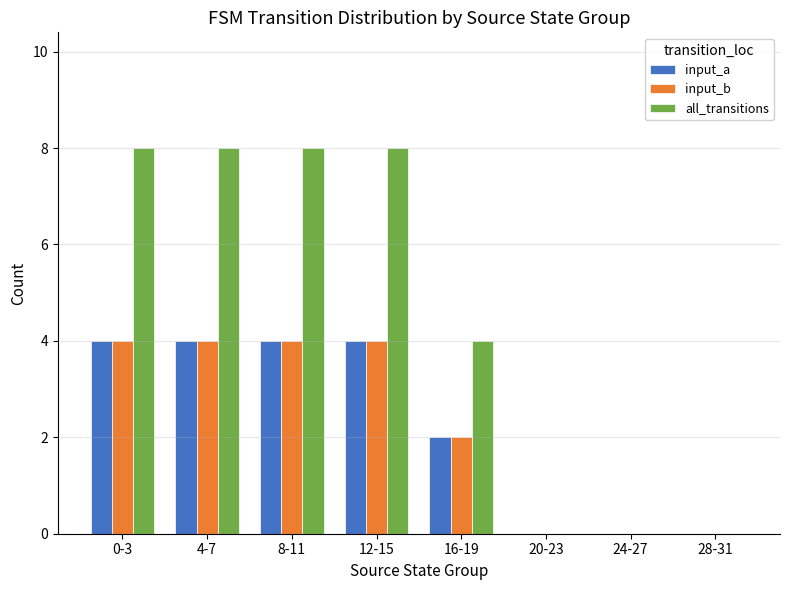

What is the greatest value displayed?

8